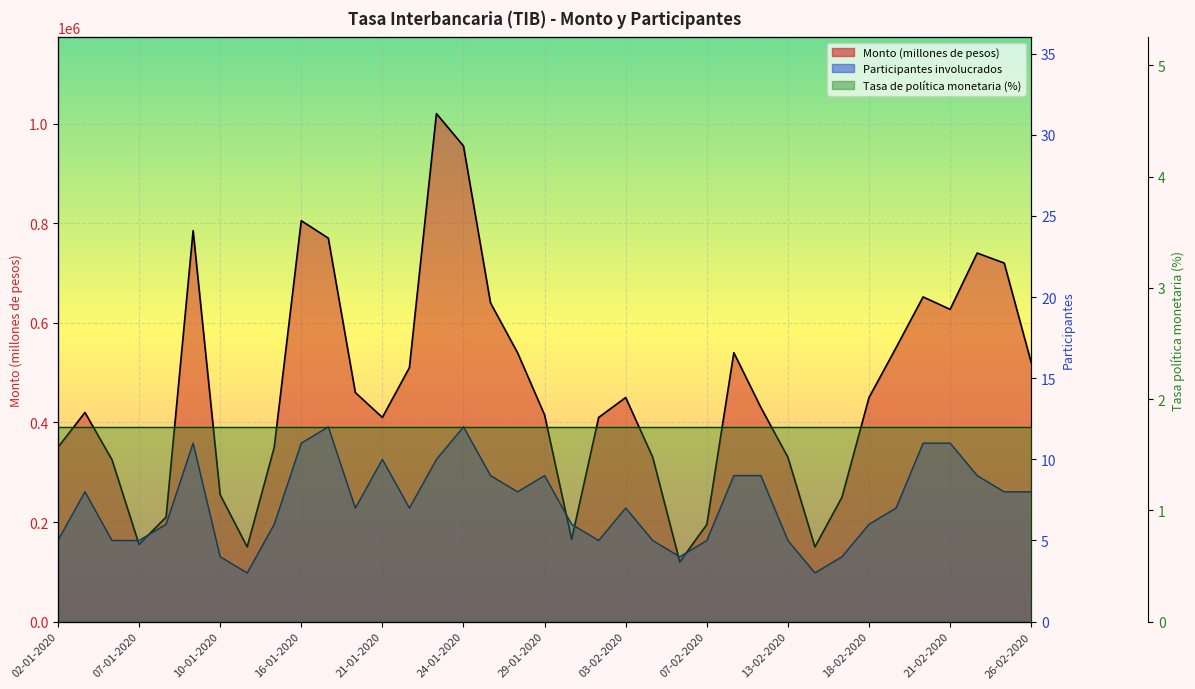

Count the number of categories in the chart.

37